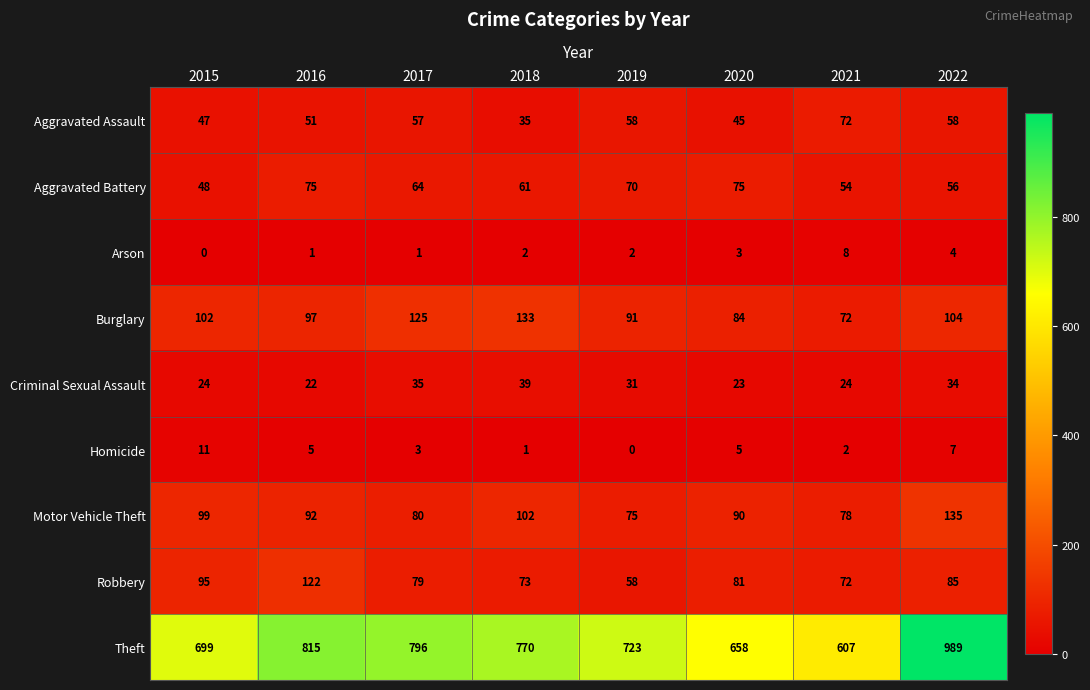

What is the spread (max minus min) of values at 2019?

723